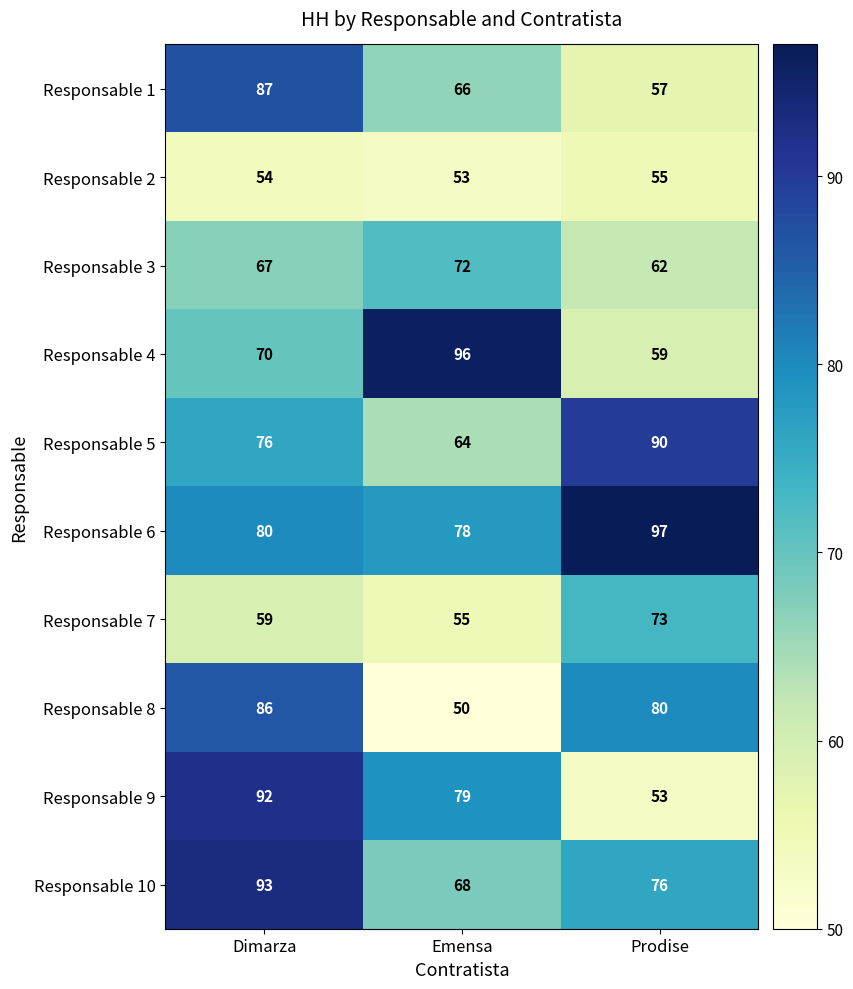

Which series has the largest range (max minus min)?

Responsable 9